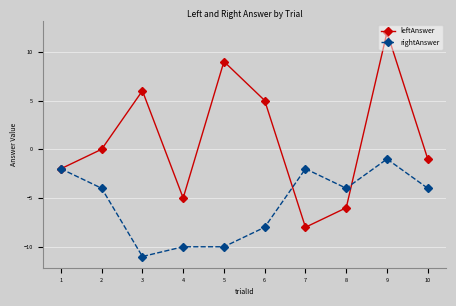

Which category has the lowest value across all series?

3